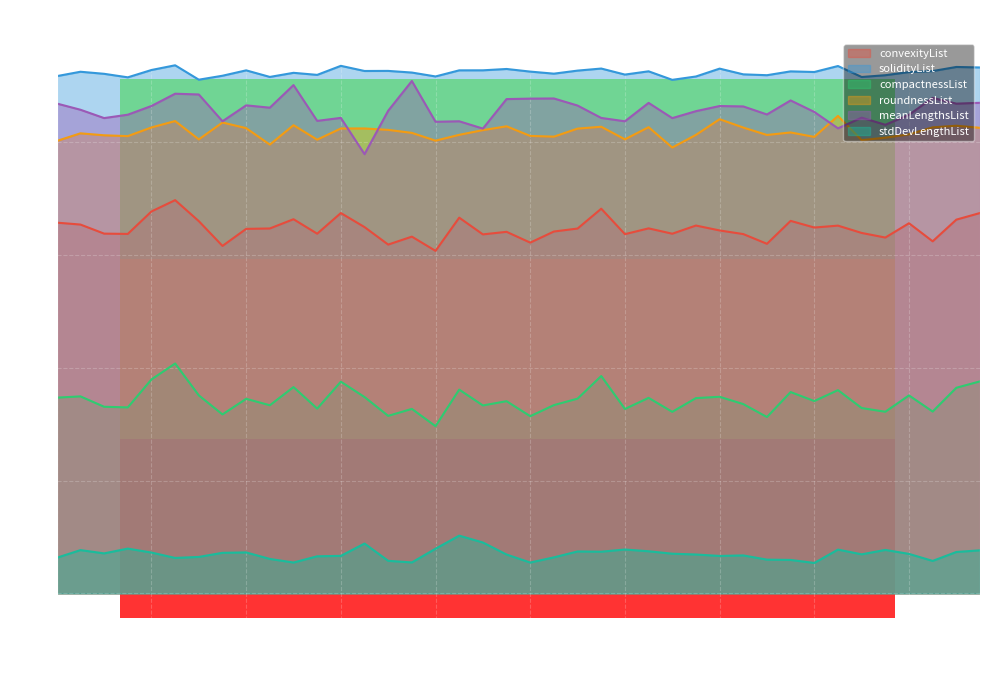

At which label is roundnessList closest to 0?

14705